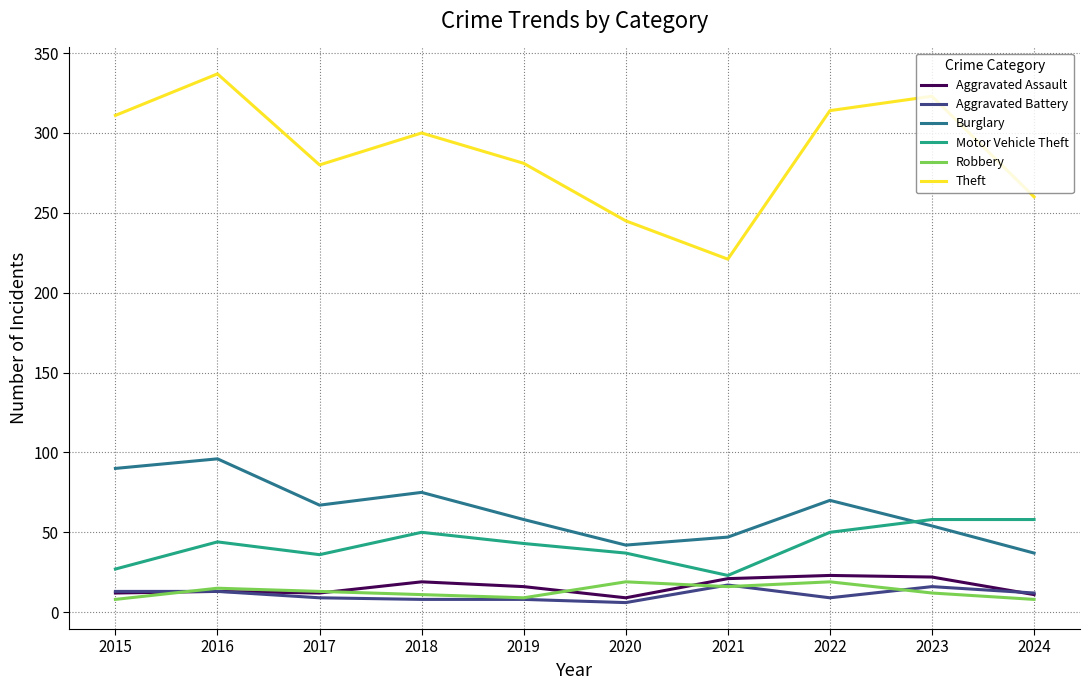

What is the difference between the maximum and minimum values in the Theft series?

116